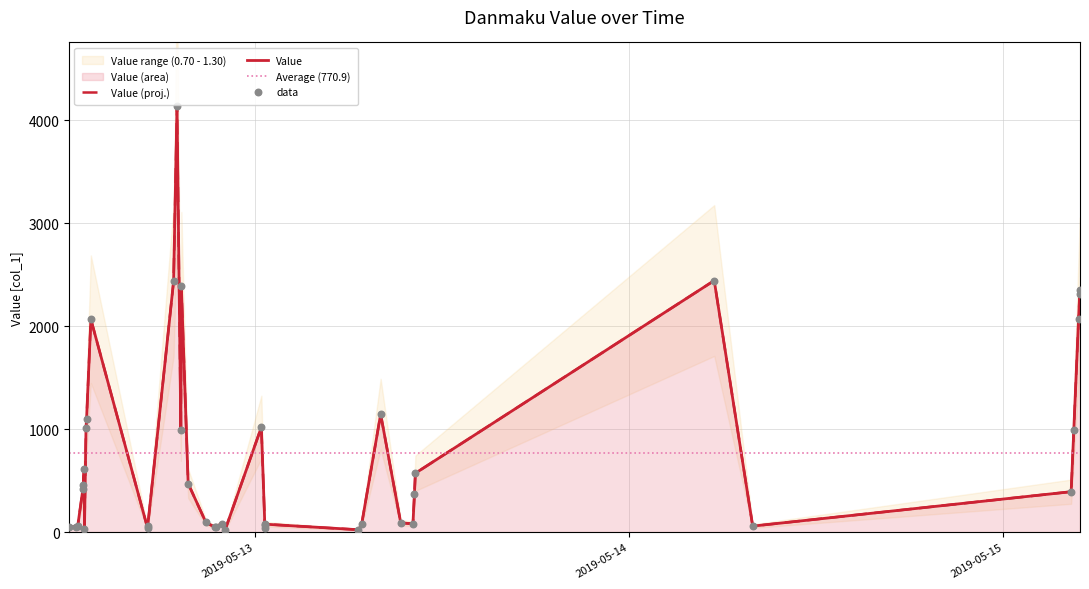

Which has a higher value, 2019-05-12 13:30:32 or 2019-05-12 13:06:00?

2019-05-12 13:30:32